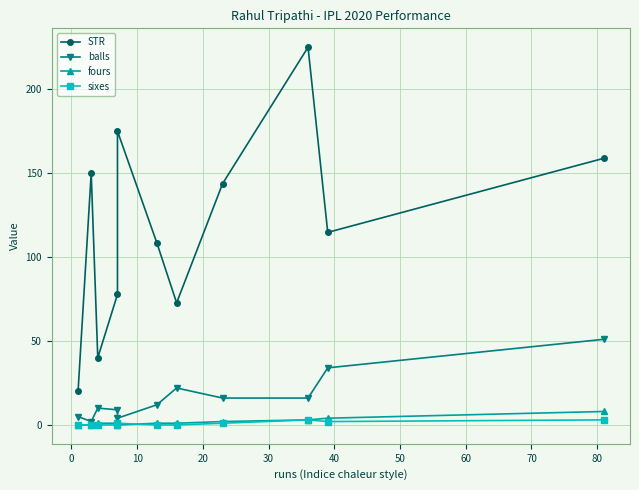

Which series has the largest range (max minus min)?

STR